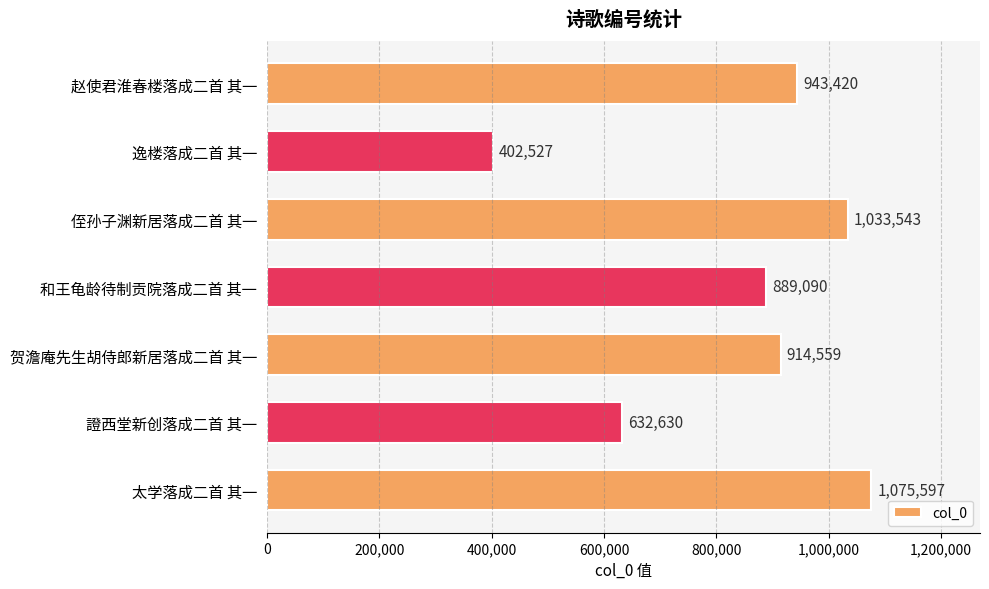

What is the difference between the second highest and minimum values?

631016